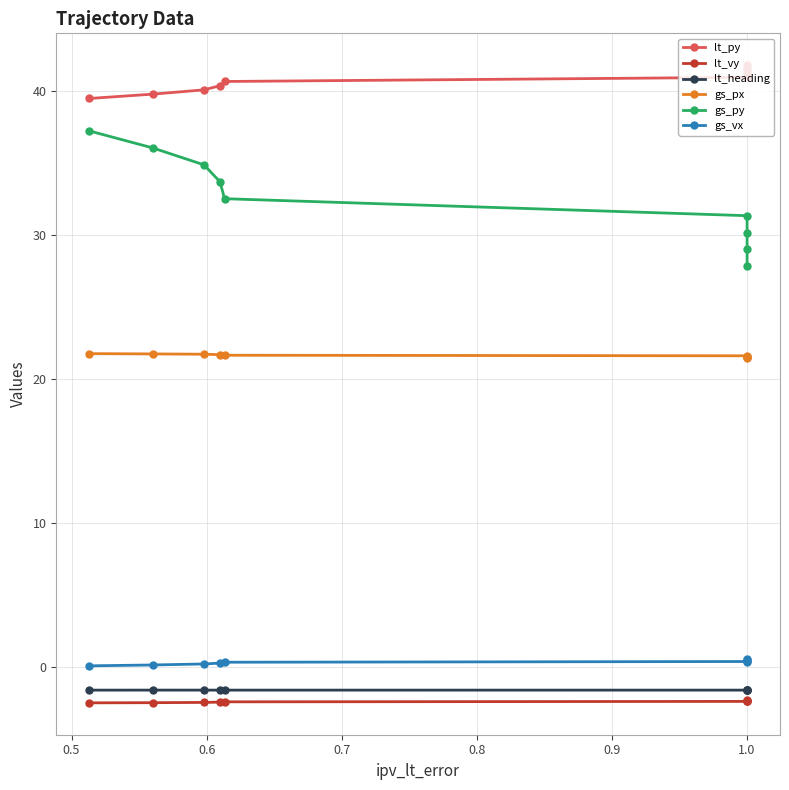

What are all the series names shown in the legend?

lt_py, lt_vy, lt_heading, gs_px, gs_py, gs_vx